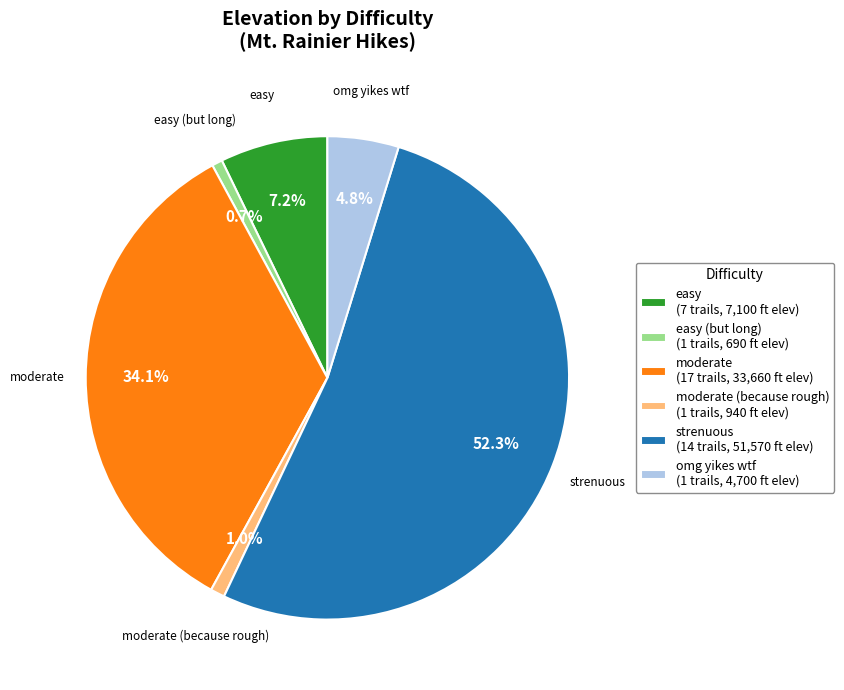

Which has a higher value, moderate (17 trails, 33,660 ft elev) or easy (but long) (1 trails, 690 ft elev)?

moderate (17 trails, 33,660 ft elev)